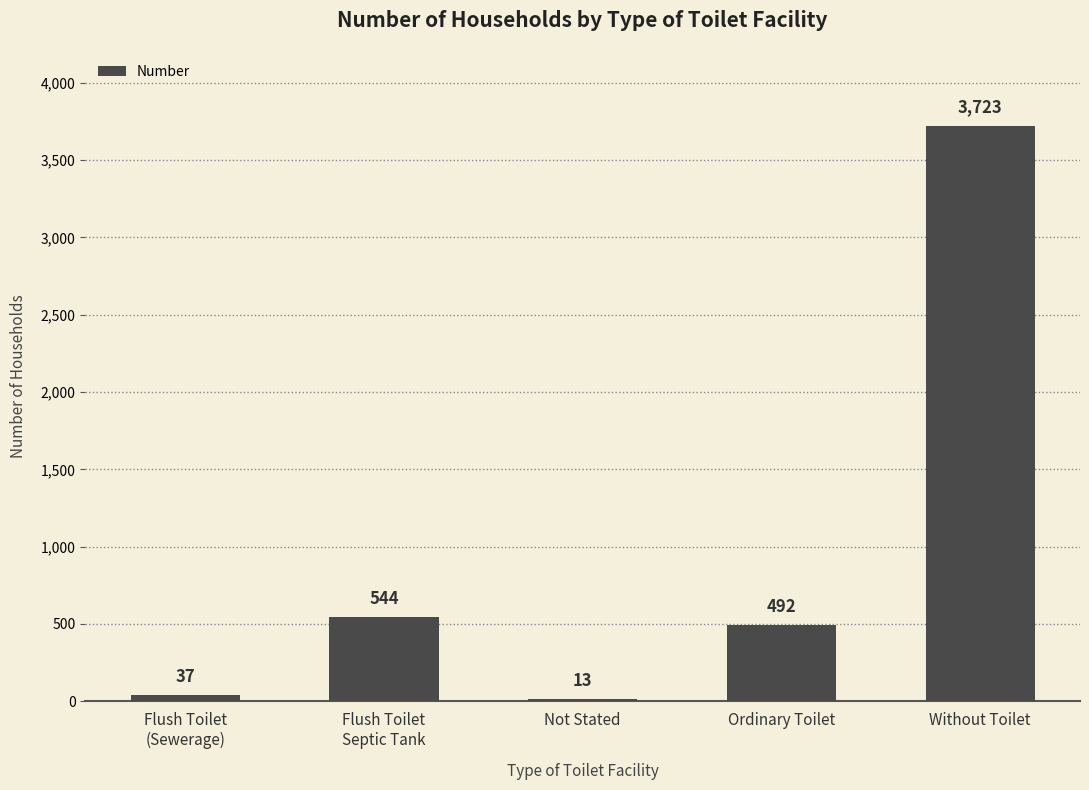

What is the difference between the maximum and second lowest values?

3686